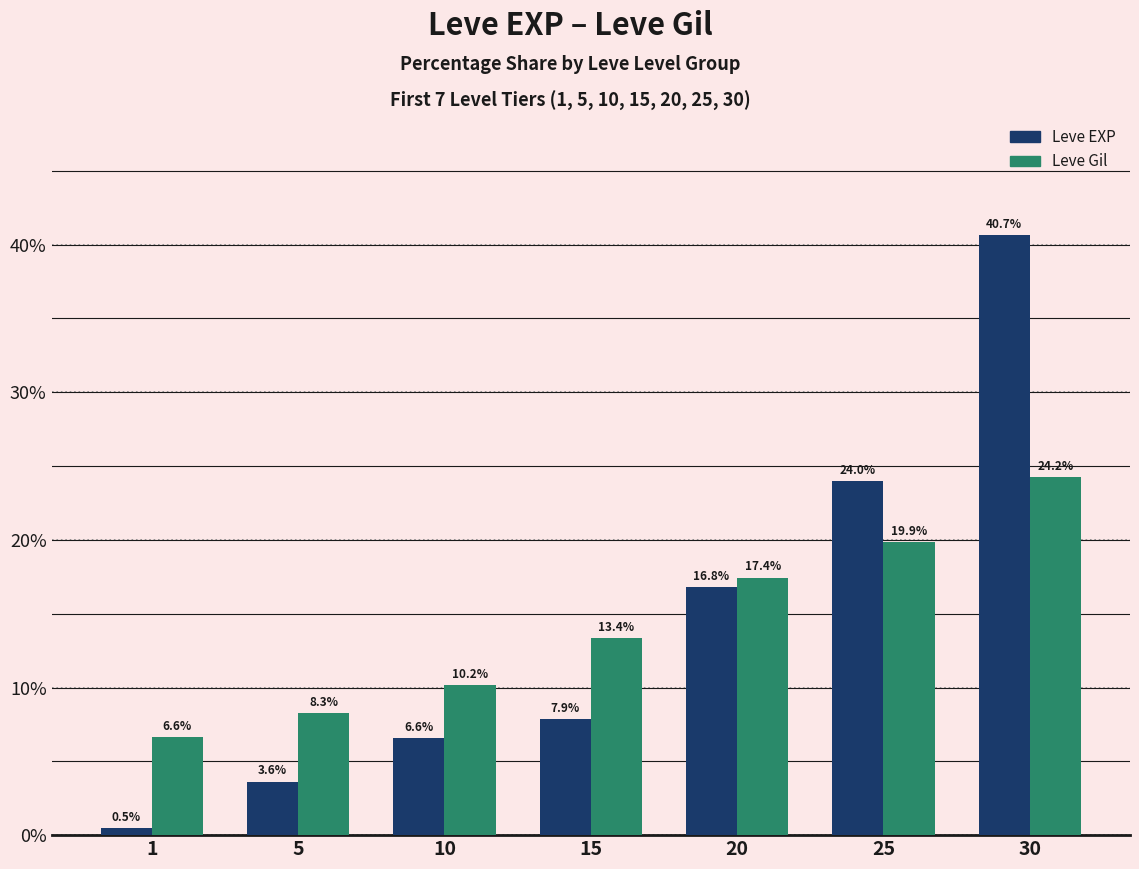

Where is Leve EXP nearest to the value 20?

20